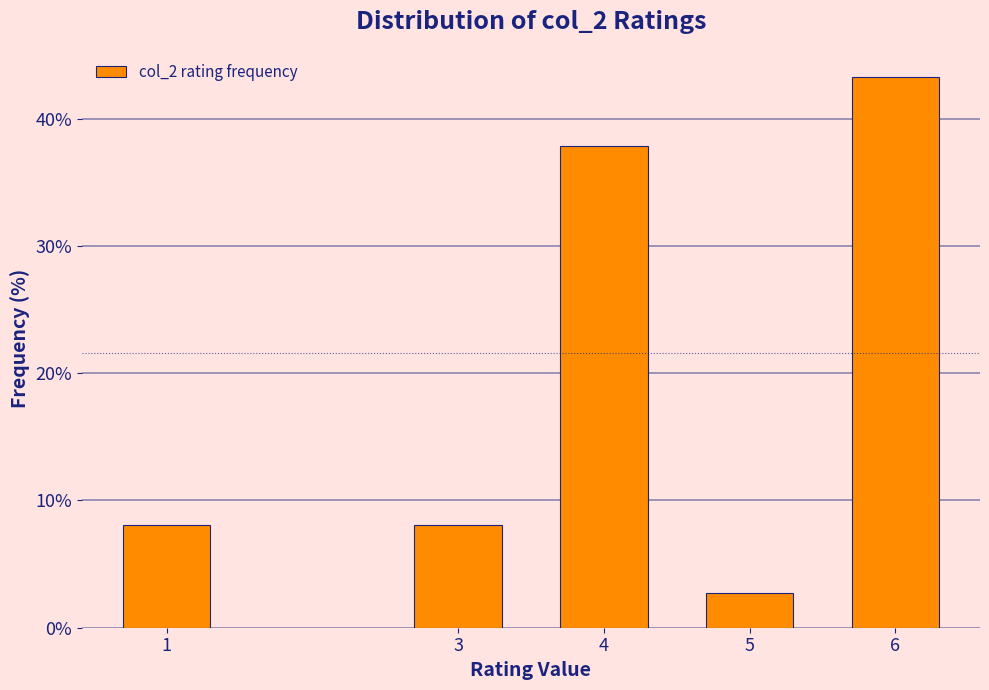

Reading left to right, list all the values displayed in this chart.

1=8.1	3=8.1	4=37.8	5=2.7	6=43.2